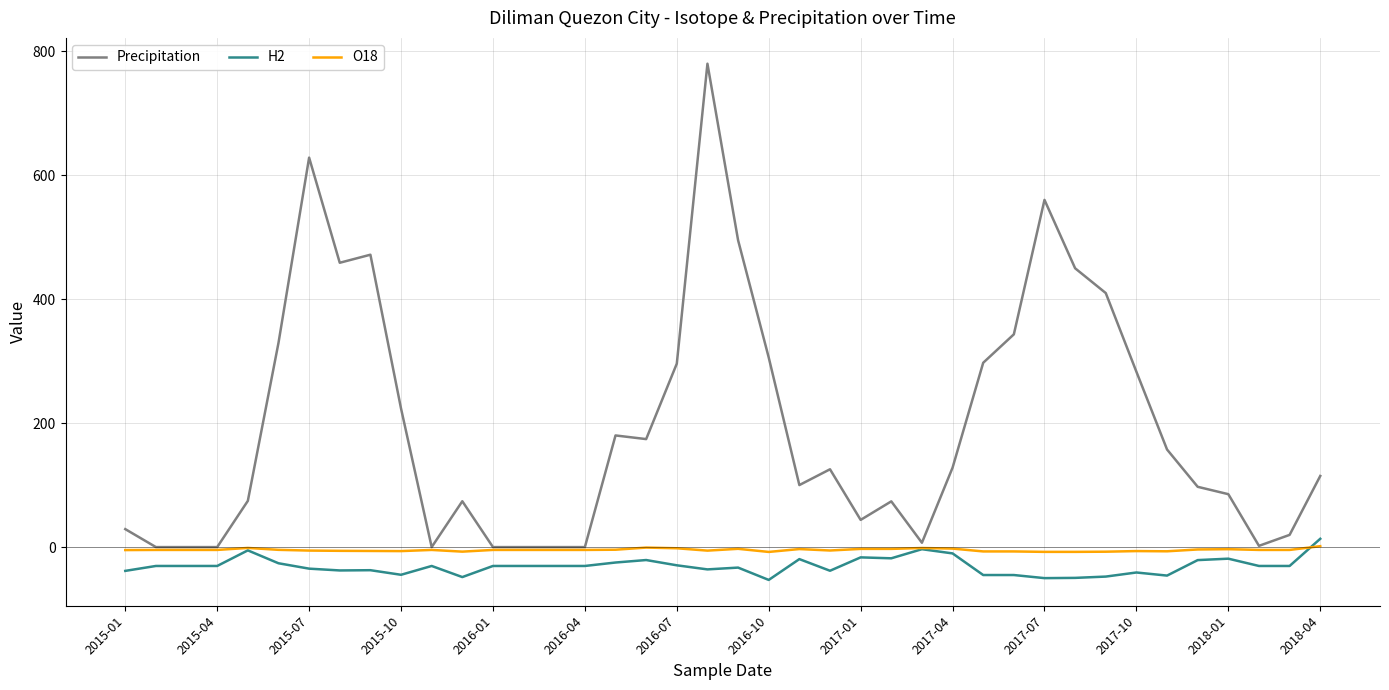

Which series has the largest range (max minus min)?

Precipitation